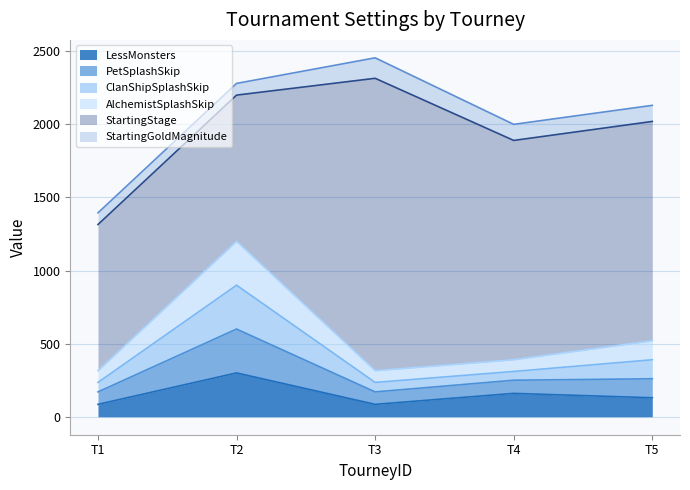

What is the total value across all series at T5?

2130